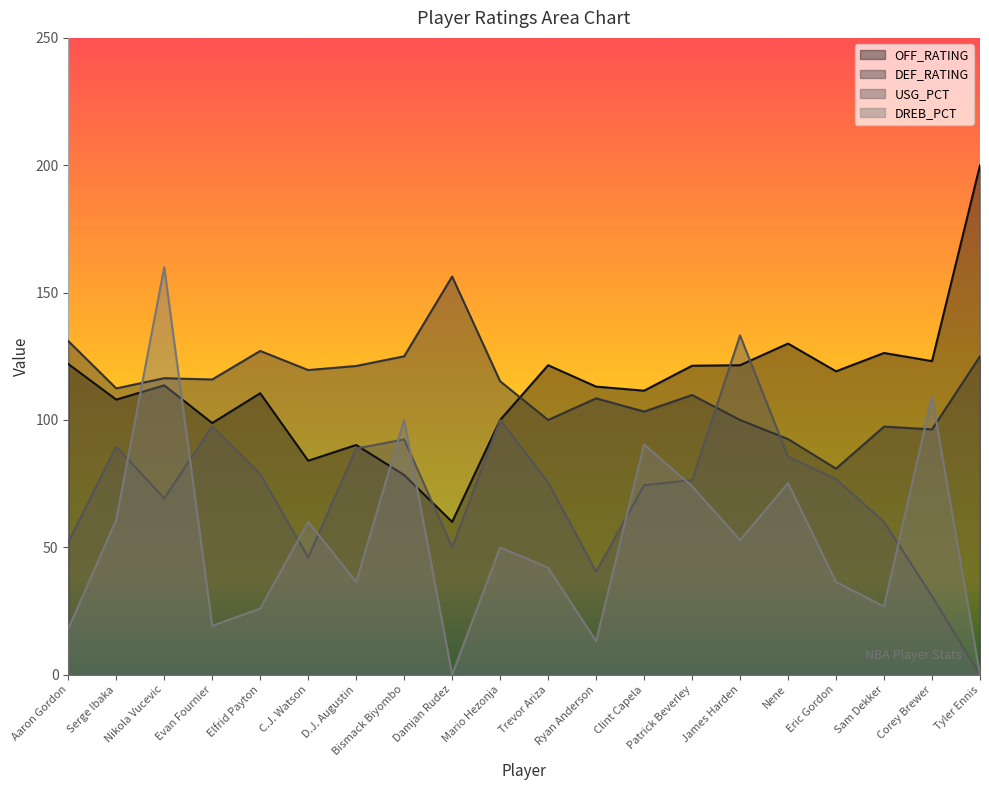

How many values in the USG_PCT series exceed 76?

10